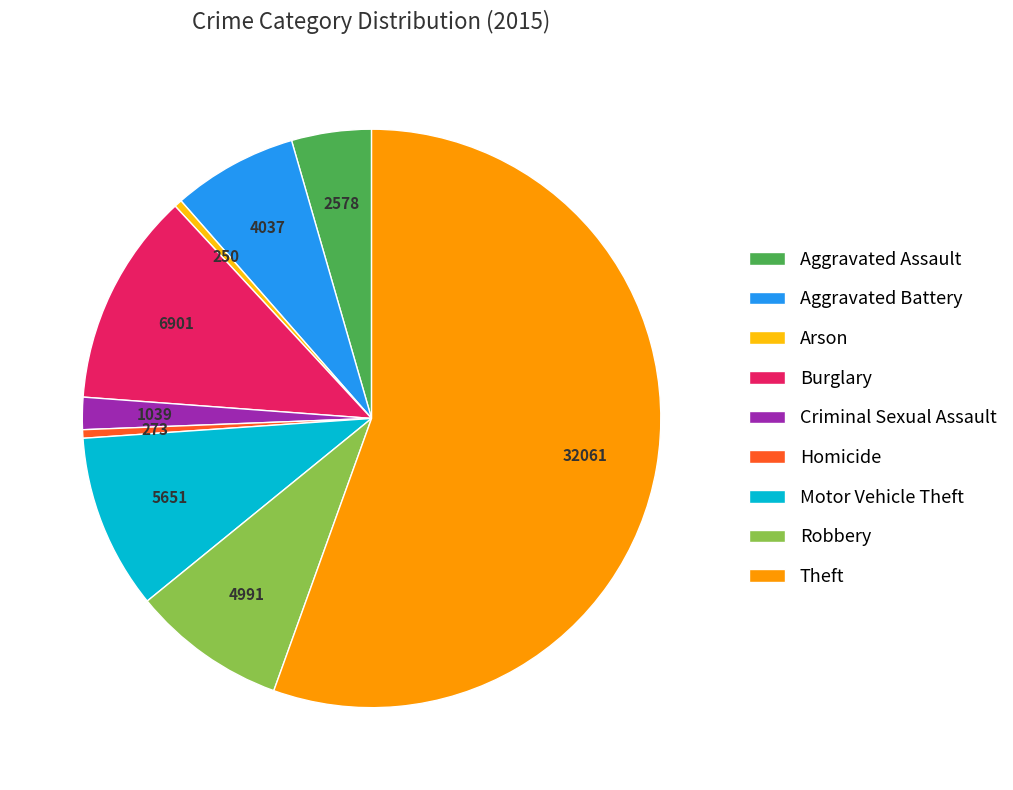

Approximately how many times larger is the value at Homicide compared to Criminal Sexual Assault?

0.3